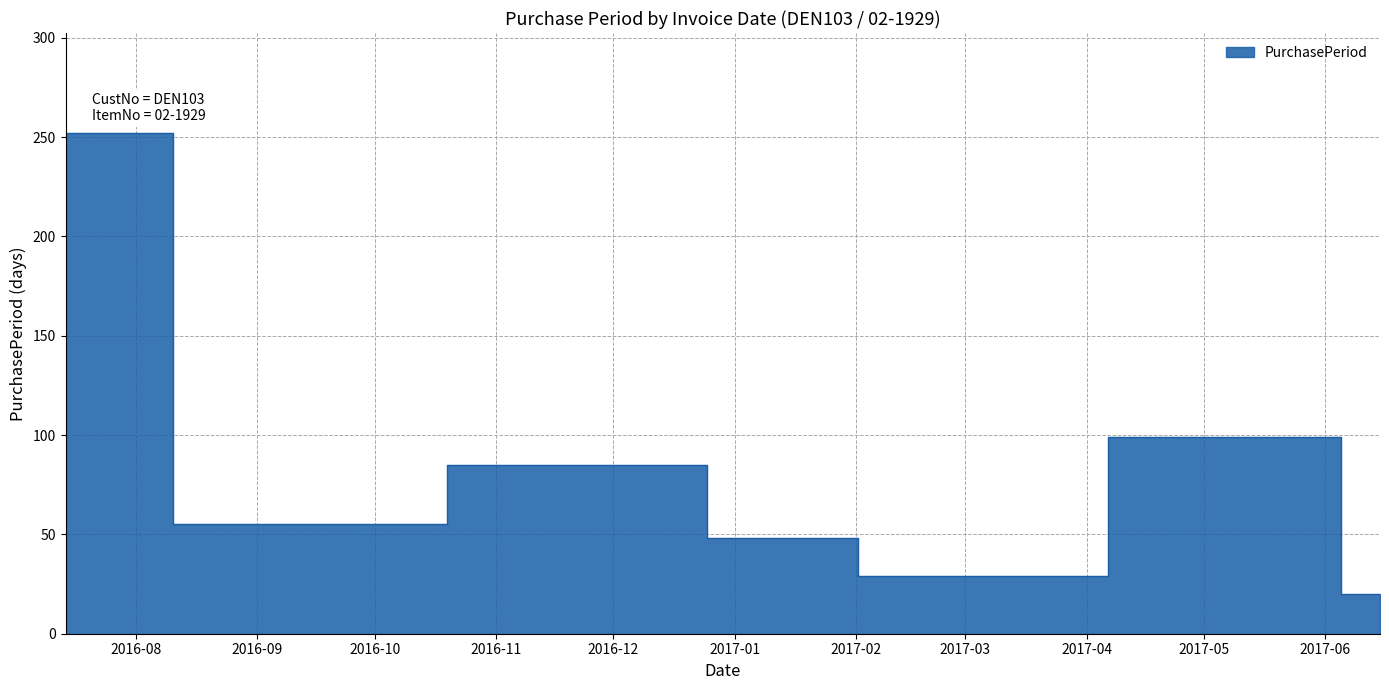

Does the chart have visible grid lines?

Yes